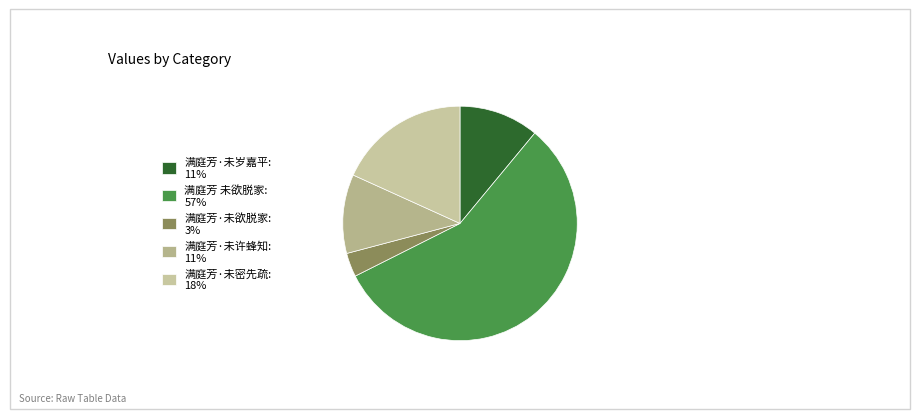

How many segments does this pie chart have?

5